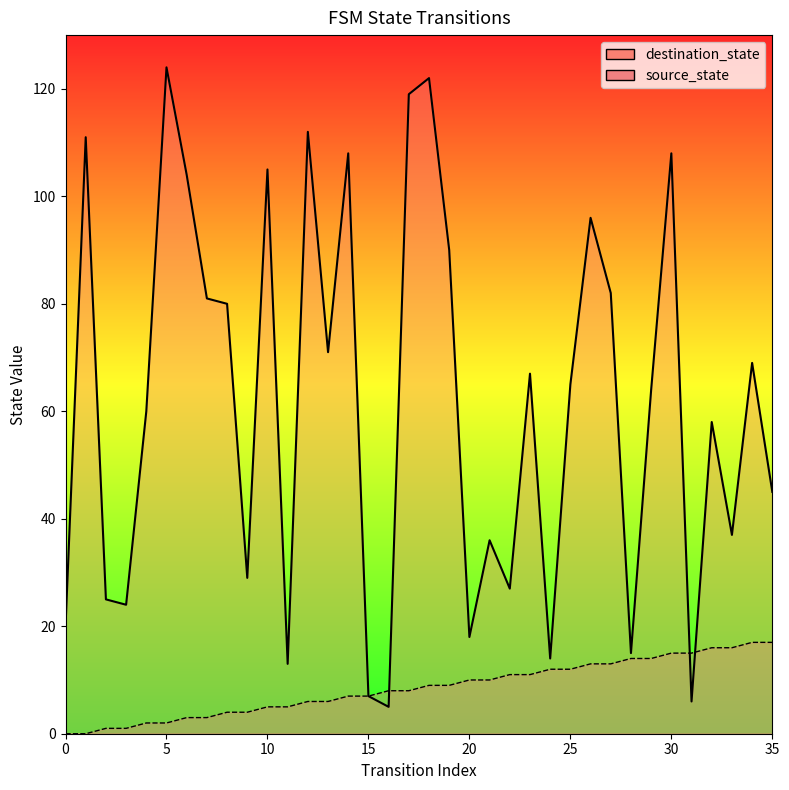

How many data points in destination_state_line are above 65?

17